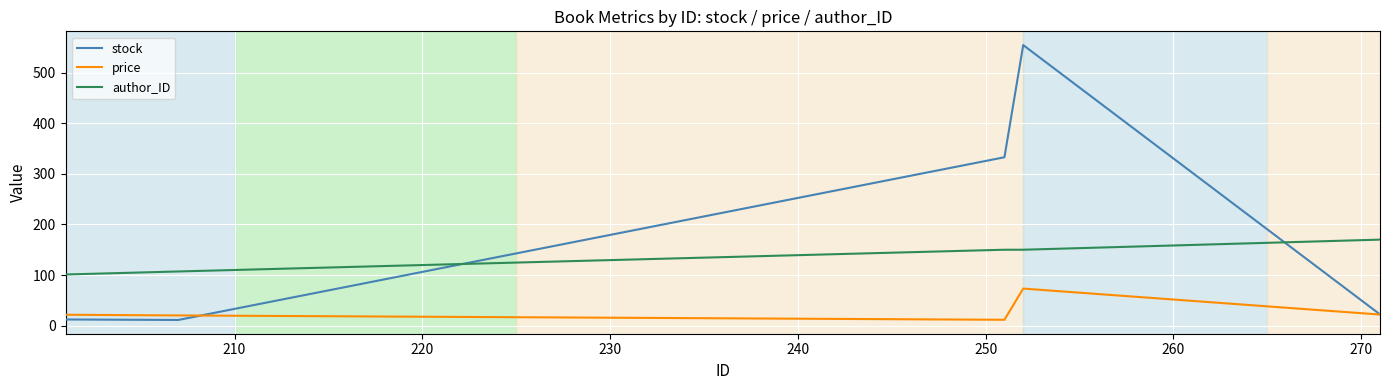

What is the maximum value for stock?

555.0